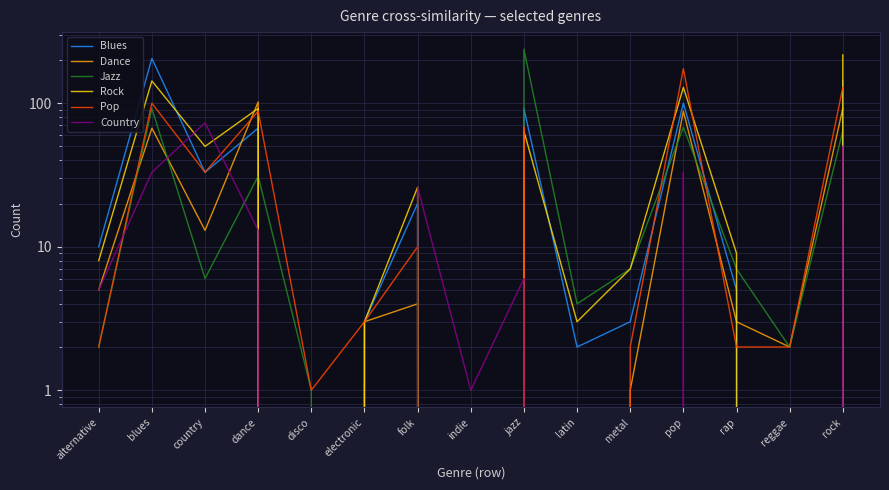

Where is the first local minimum for Pop?

country